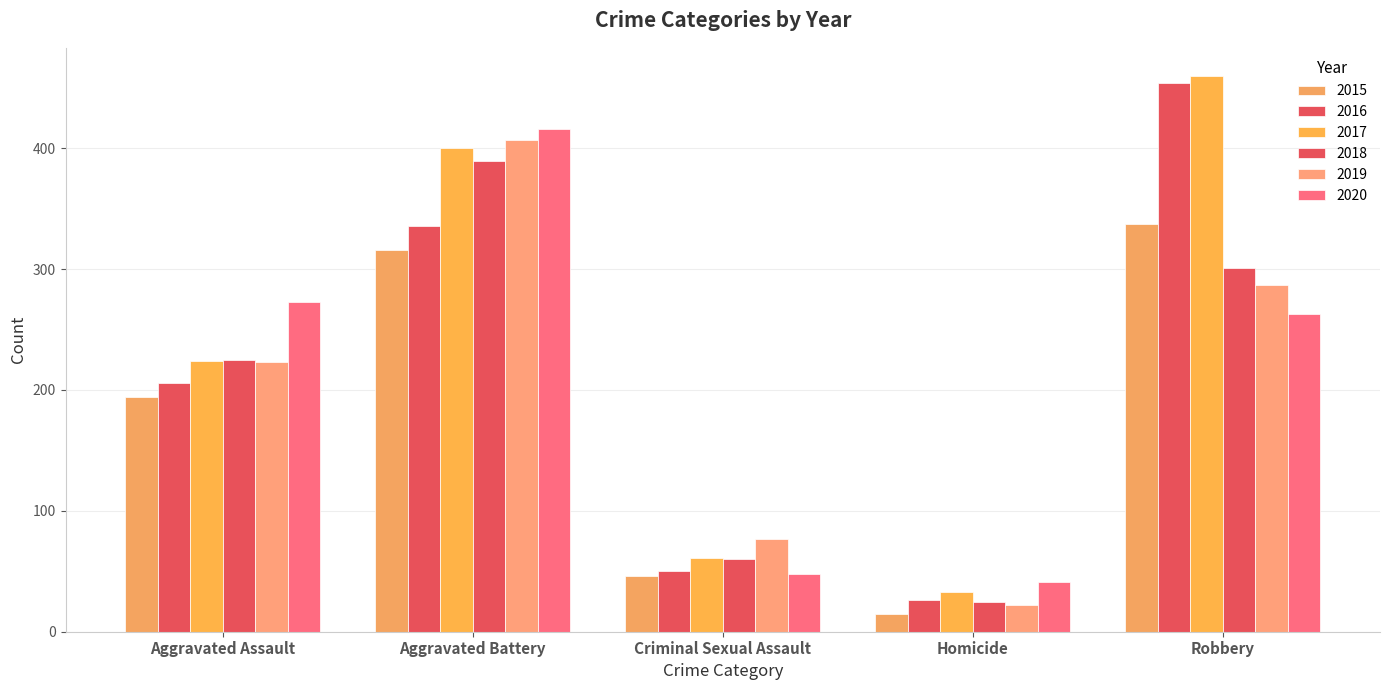

Which series has the largest total across all categories?

2017